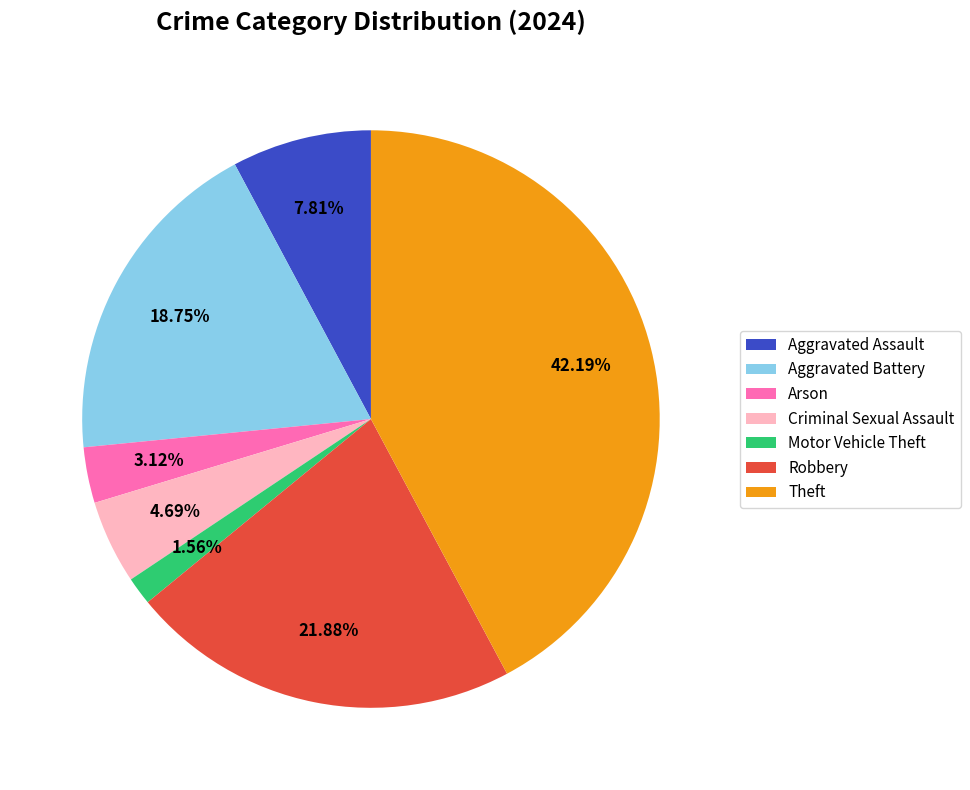

Combined, what portion of the pie is Aggravated Battery and Motor Vehicle Theft?

20.3%